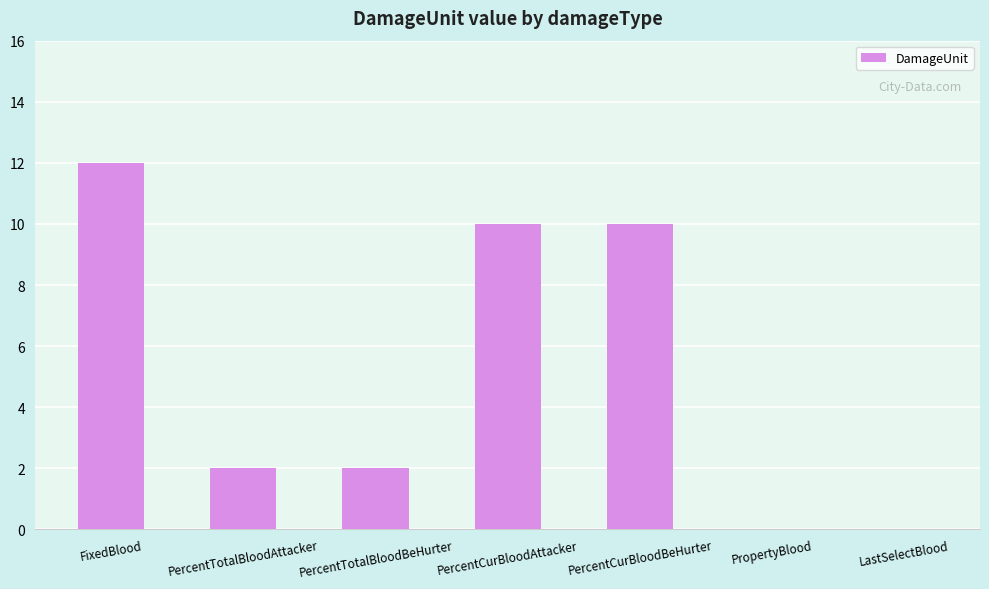

What is the sum of all values?

36